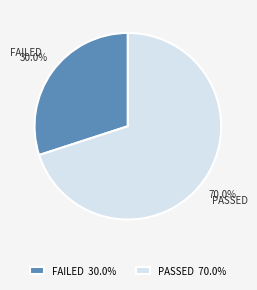

Combined, what portion of the pie is FAILED 30.0% and PASSED 70.0%?

100.0%